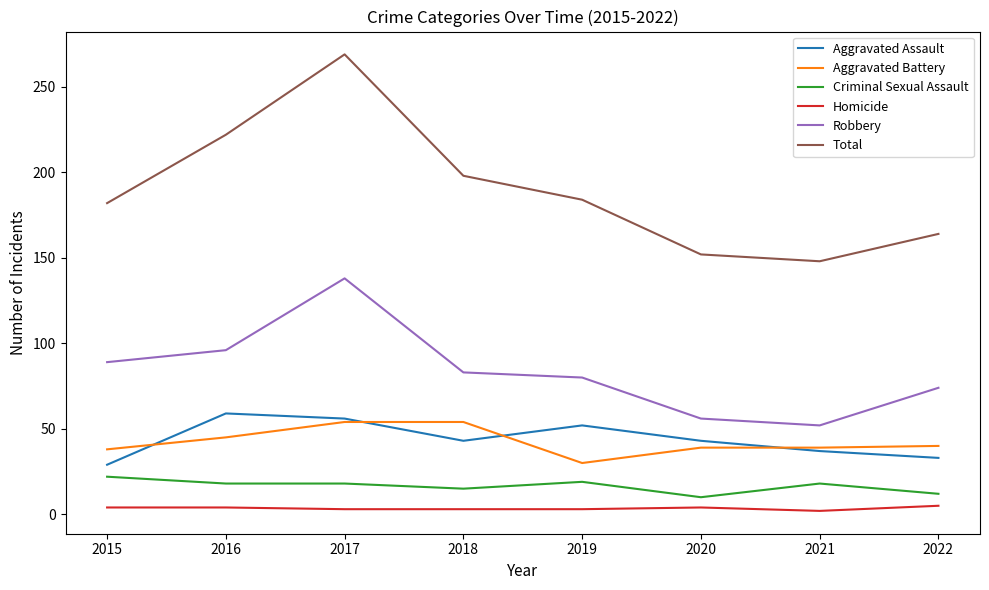

The Criminal Sexual Assault series shows 19 at 2019. True or false?

True